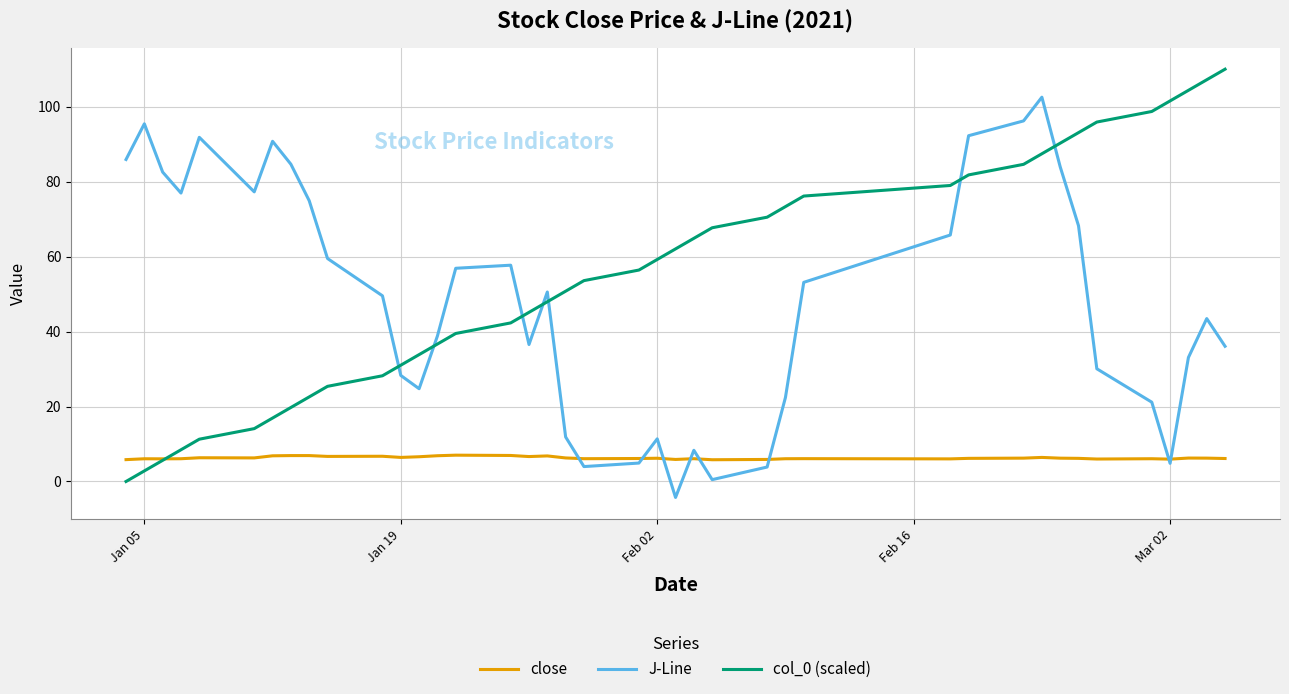

Which series has the largest total across all categories?

col_0 (scaled)